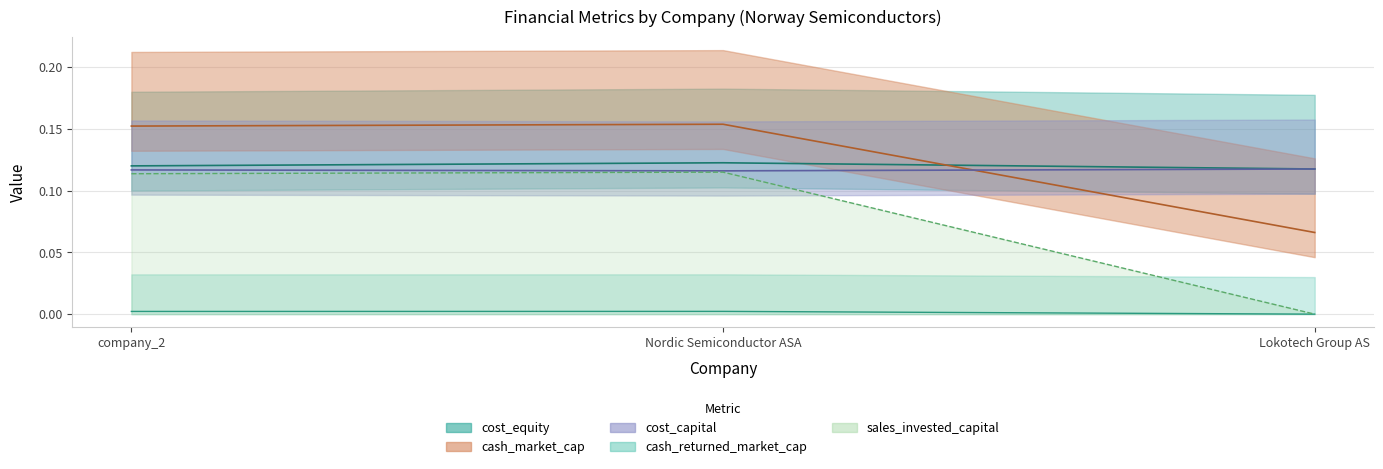

The cost_equity series shows 0.1 at Nordic Semiconductor ASA. True or false?

True